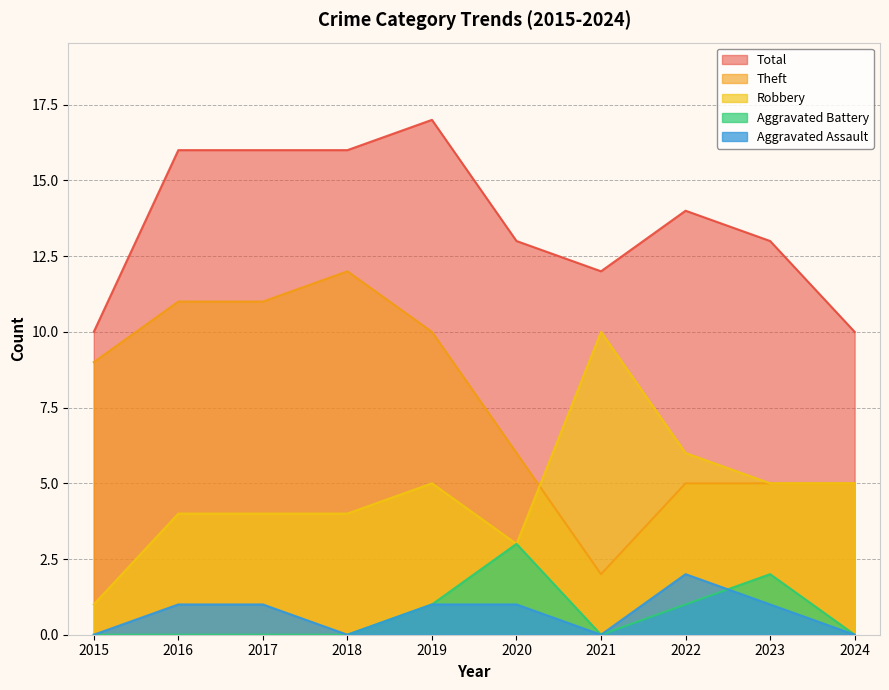

Is the value of Theft at 2020 greater than the value of Total at 2018?

No